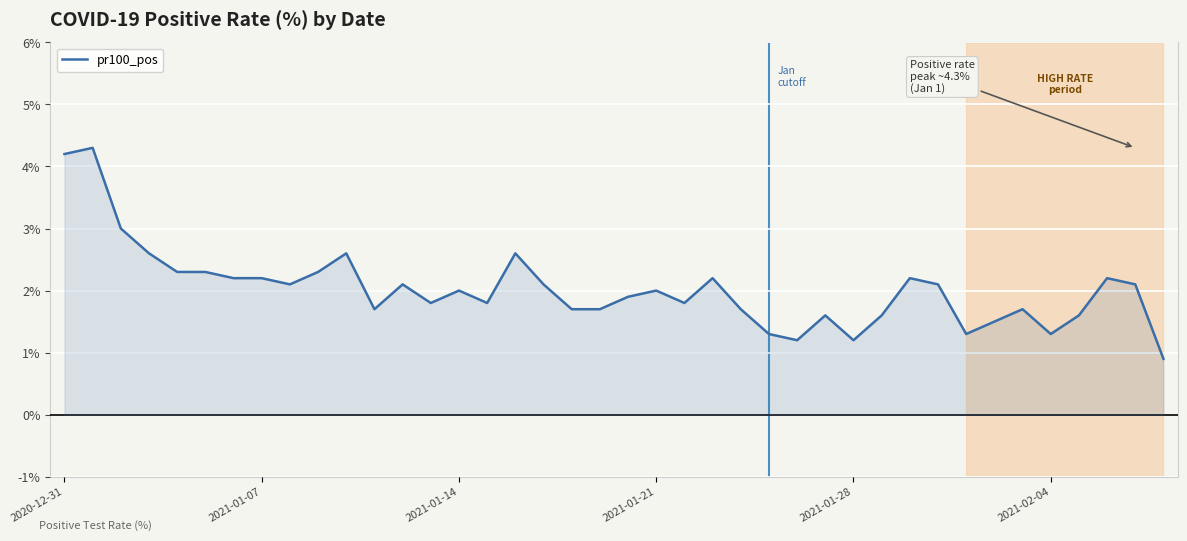

Reading left to right, list all the values displayed in this chart.

4.2	4.3	3.0	2.6	2.3	2.3	2.2	2.2	2.1	2.3	2.6	1.7	2.1	1.8	2.0	1.8	2.6	2.1	1.7	1.7	1.9	2.0	1.8	2.2	1.7	1.3	1.2	1.6	1.2	1.6	2.2	2.1	1.3	1.5	1.7	1.3	1.6	2.2	2.1	0.9